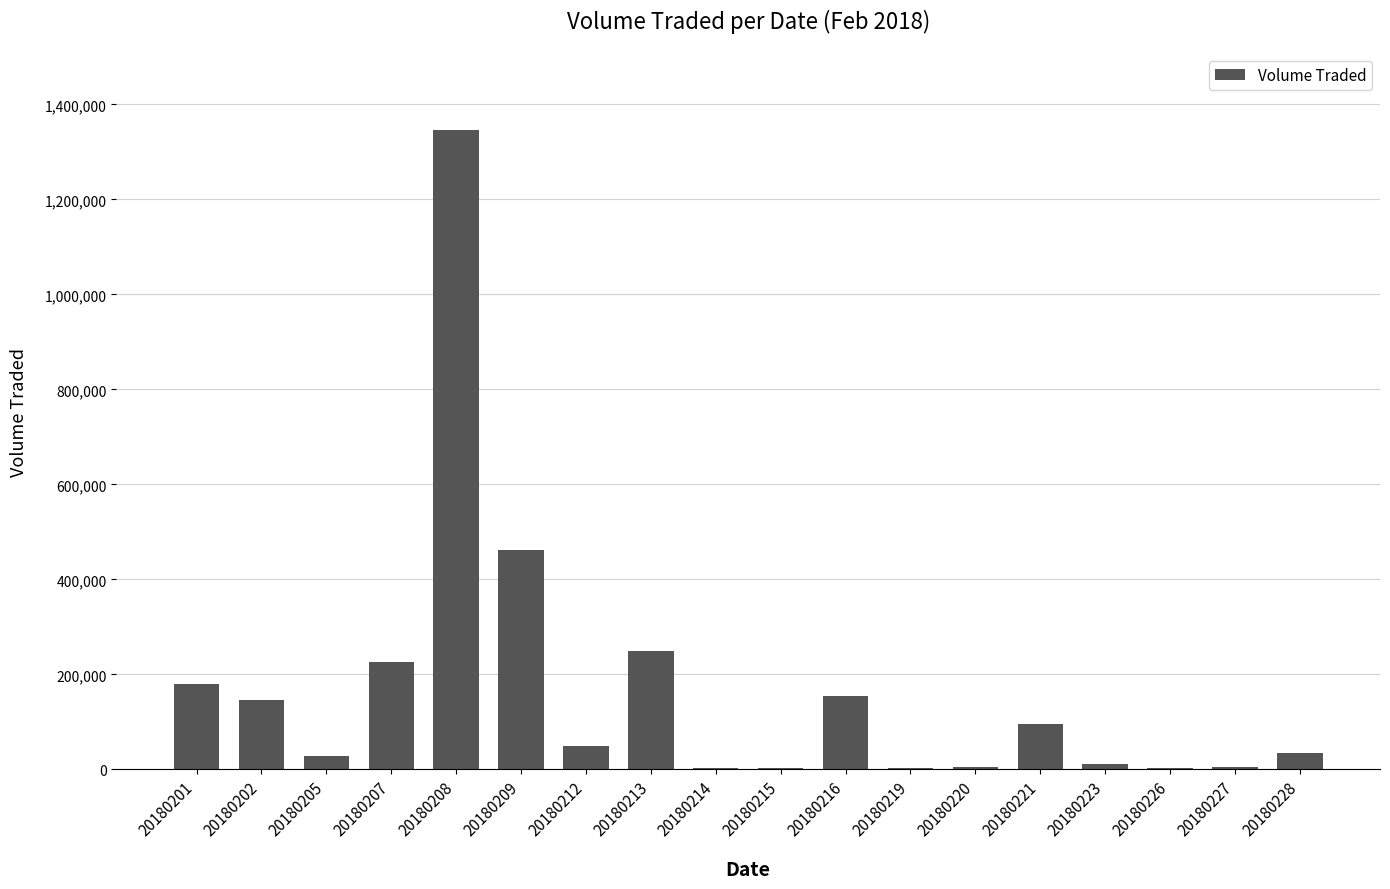

What is the average value?

166800